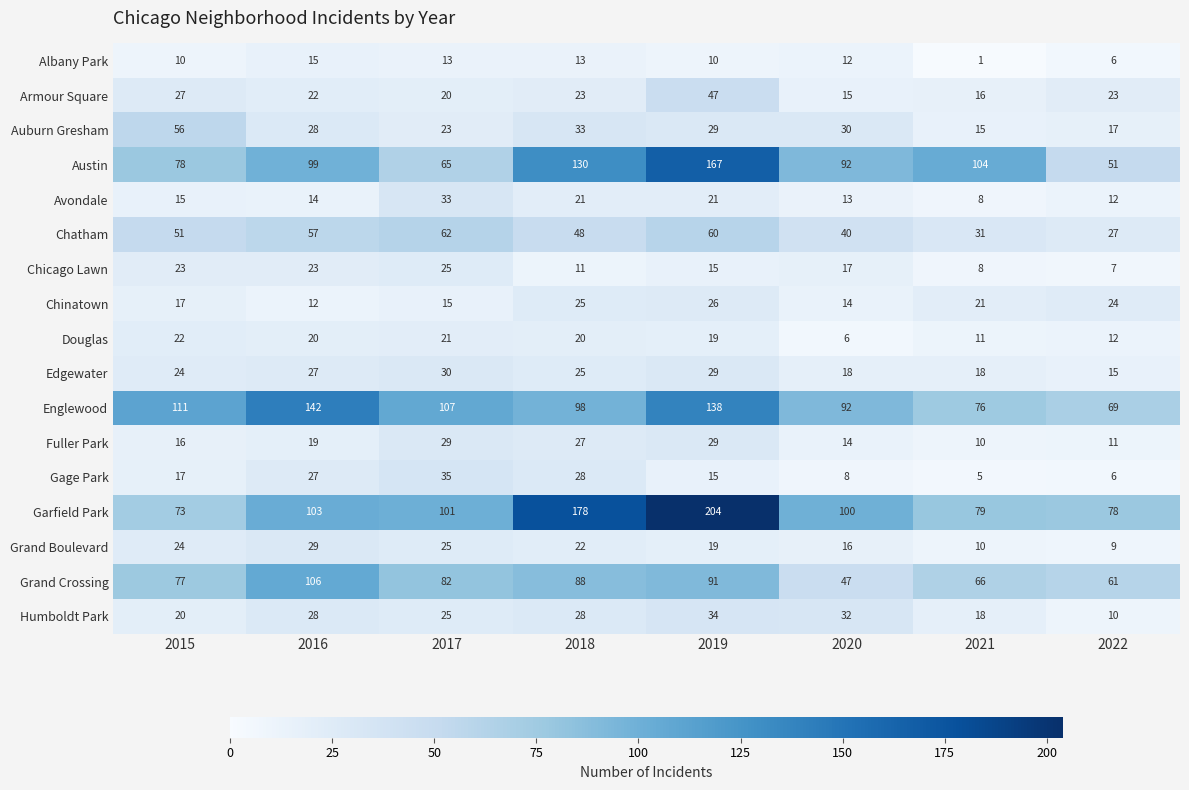

Which series has the widest spread of values?

Garfield Park